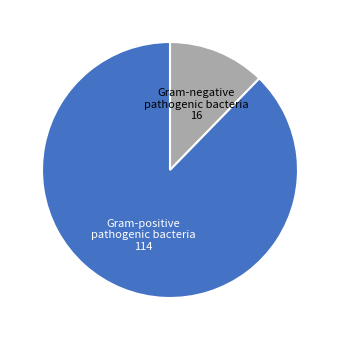

Which category has the smallest portion of the pie?

Gram-negative pathogenic bacteria 16